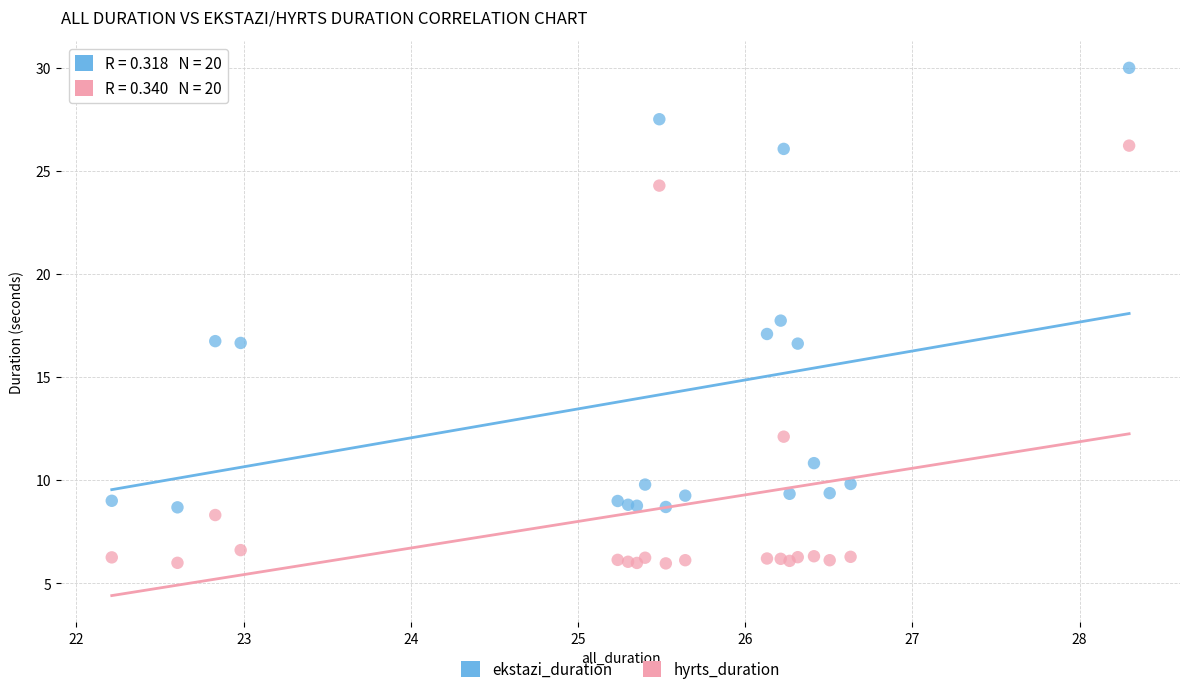

What are all the series names shown in the legend?

ekstazi_duration, hyrts_duration